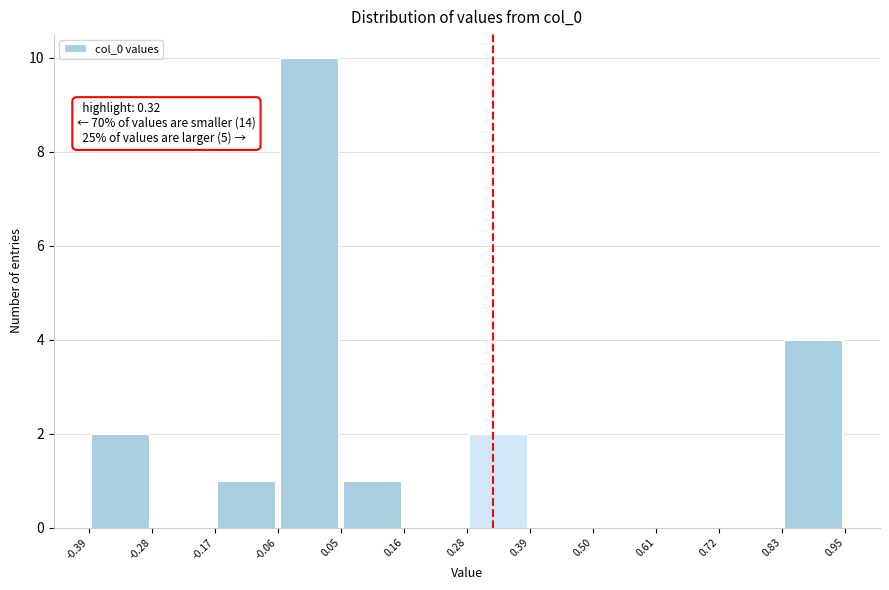

Which range on the x-axis has the tallest bar?

-0.06 to 0.05